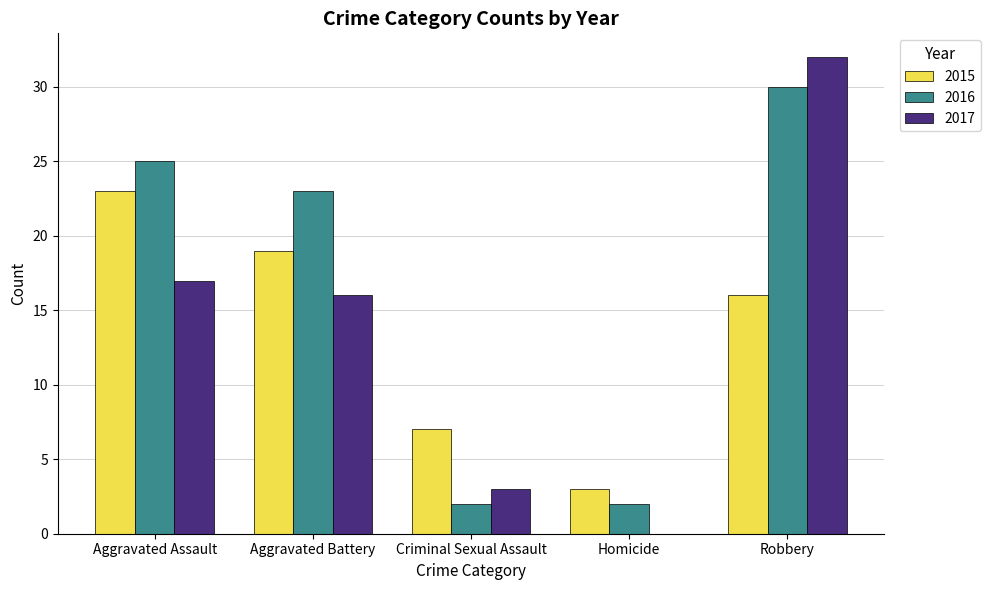

Reading left to right, list all the values displayed in this chart.

2015: 23	19	7	3	16
2016: 25	23	2	2	30
2017: 17	16	3	0	32